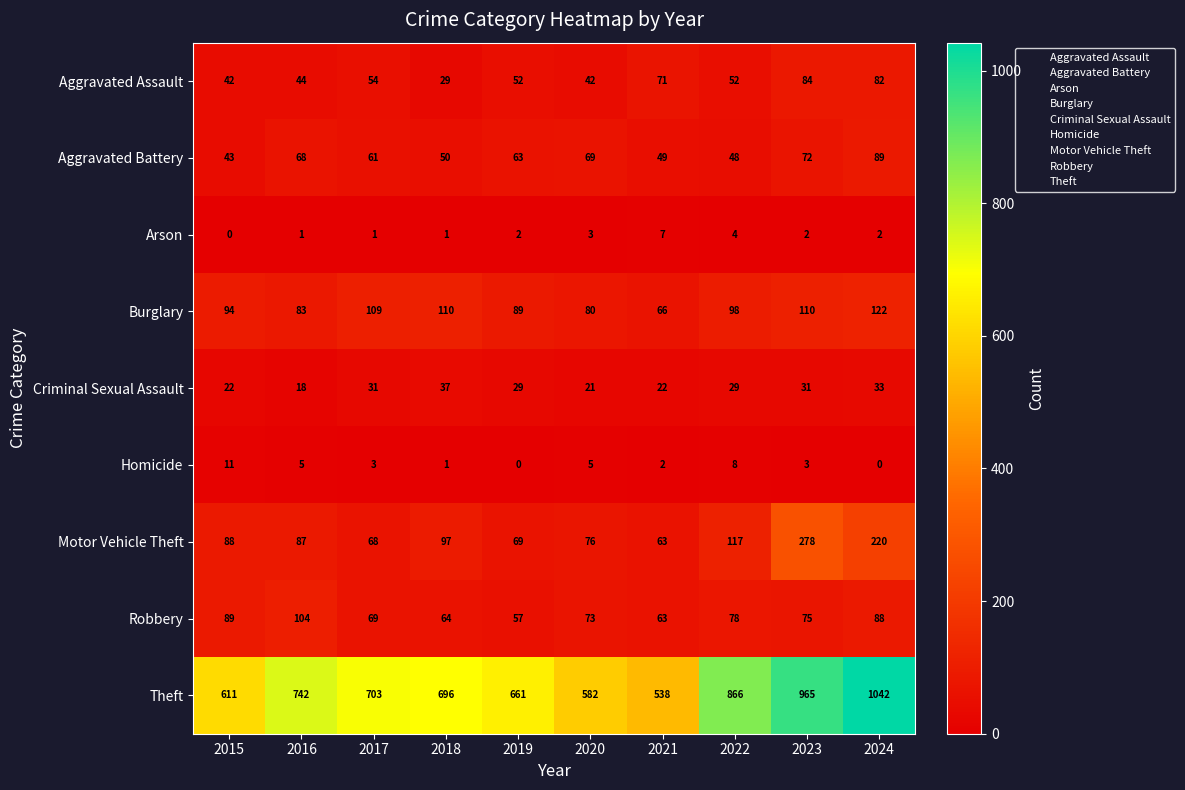

What is the sum of all Arson values?

23